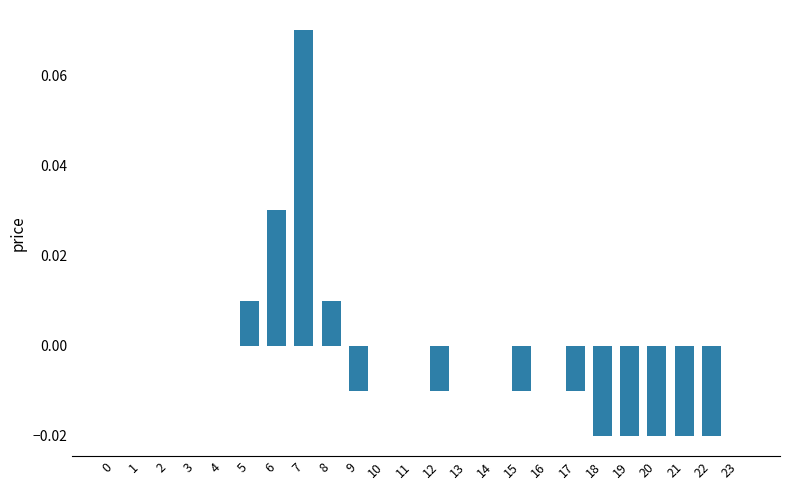

Are the bars horizontal?

No